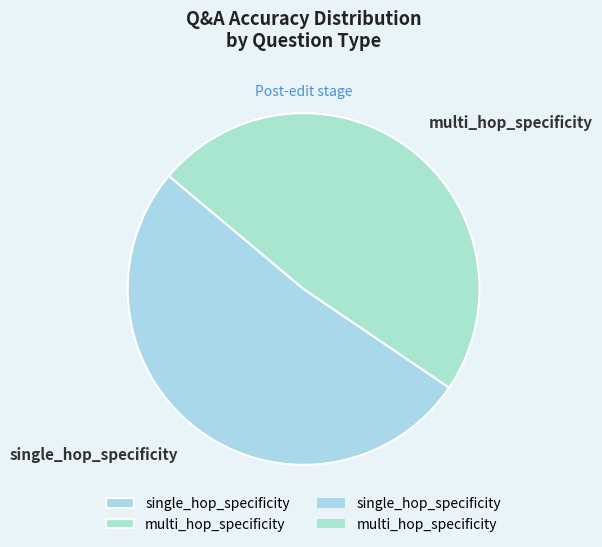

Is the sum of single_hop_specificity and multi_hop_specificity greater than half?

Yes